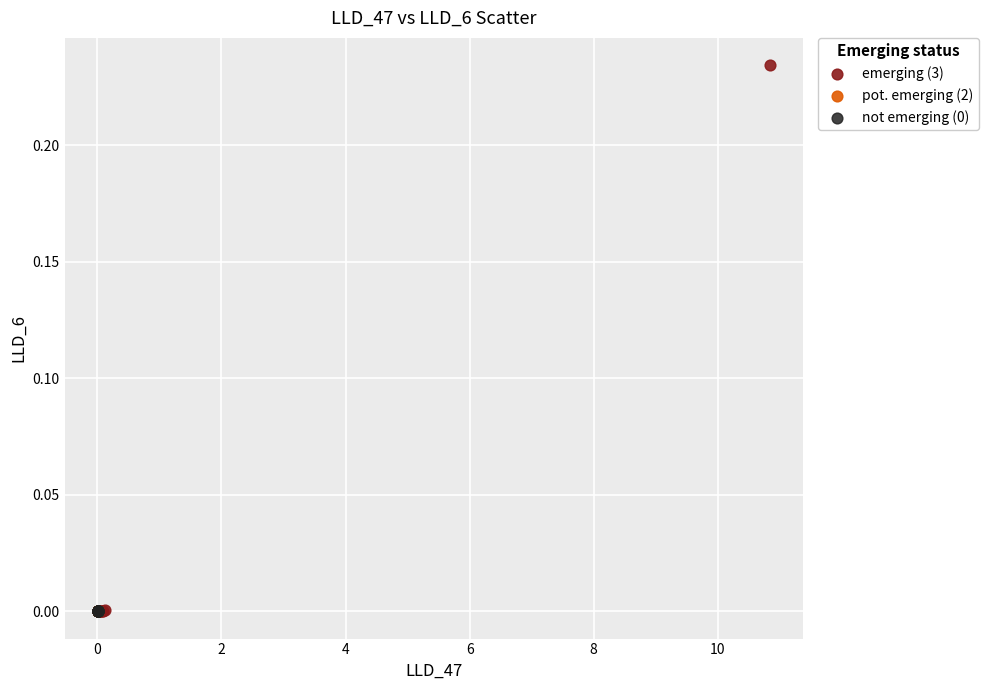

Which series has the widest spread of Y values?

emerging (3)